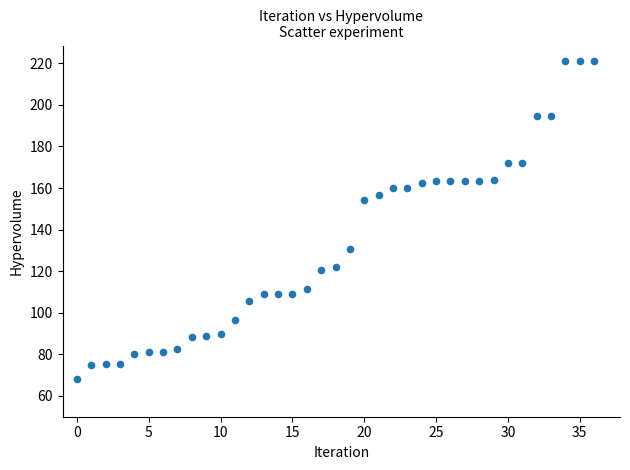

What Y value in the scatter plot is closest to 144?

154.2